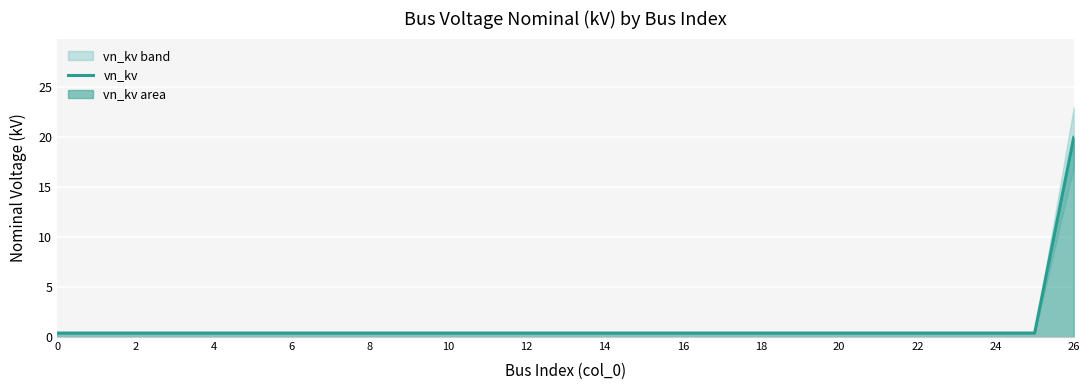

Read the value at 16.

0.4